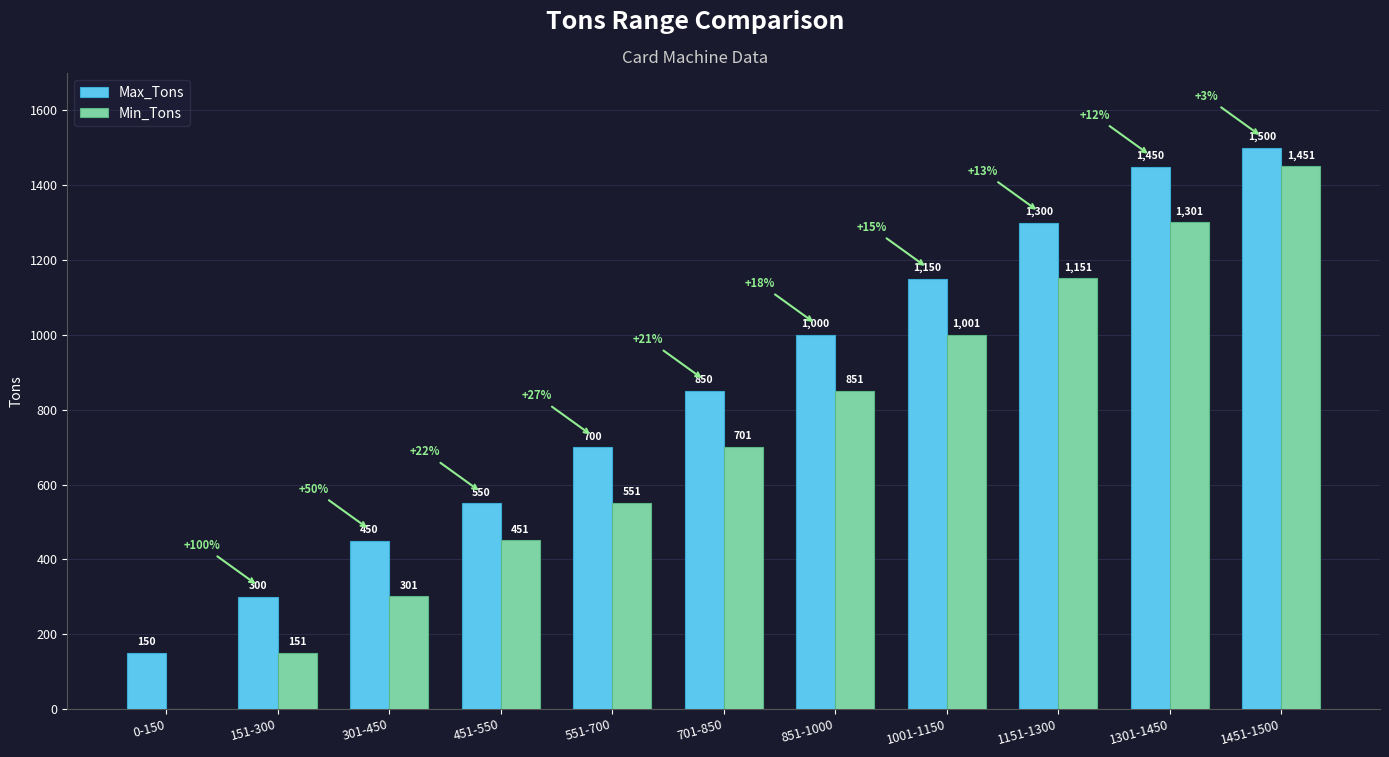

What is the average value of the Max_Tons series?

855